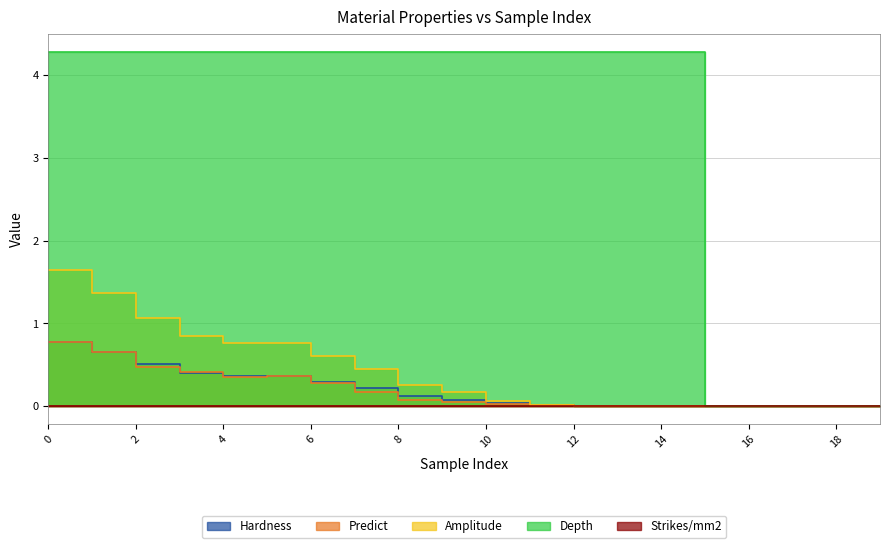

What is the sum of all Amplitude values?

8.0